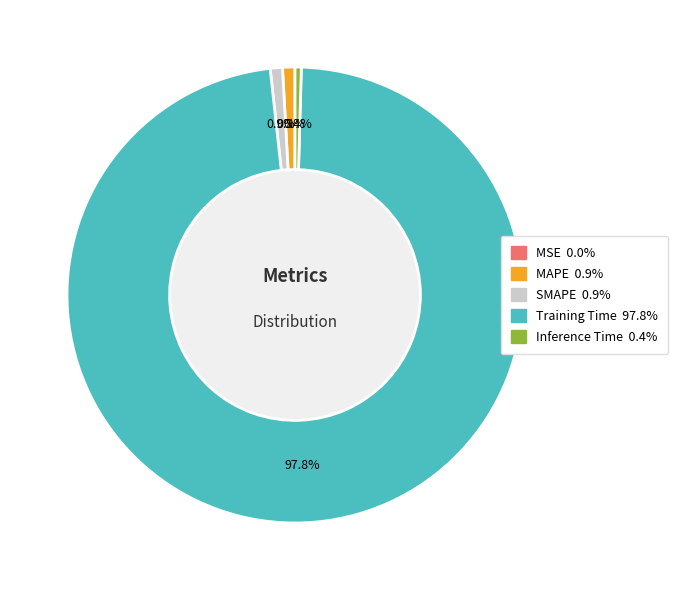

To the nearest percent, what portion does MAPE represent?

1%